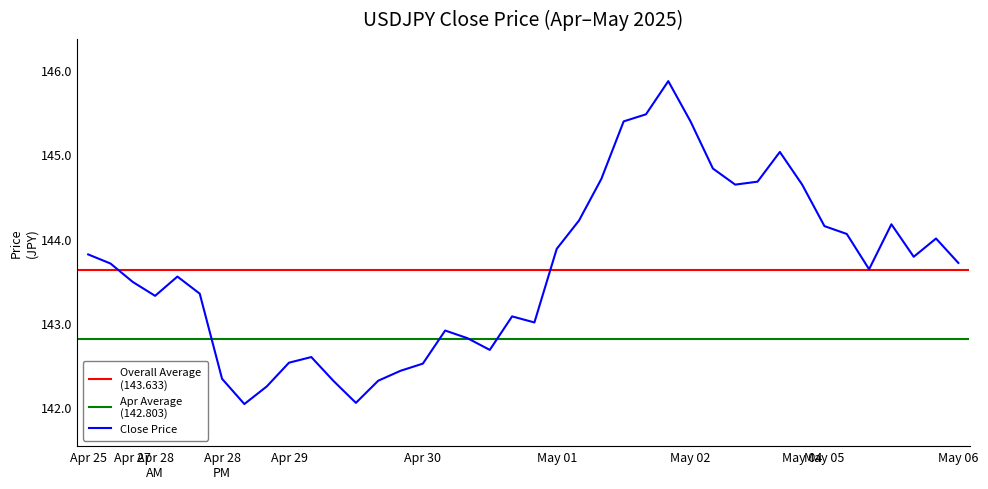

What is the minimum value for Close Price?

142.0